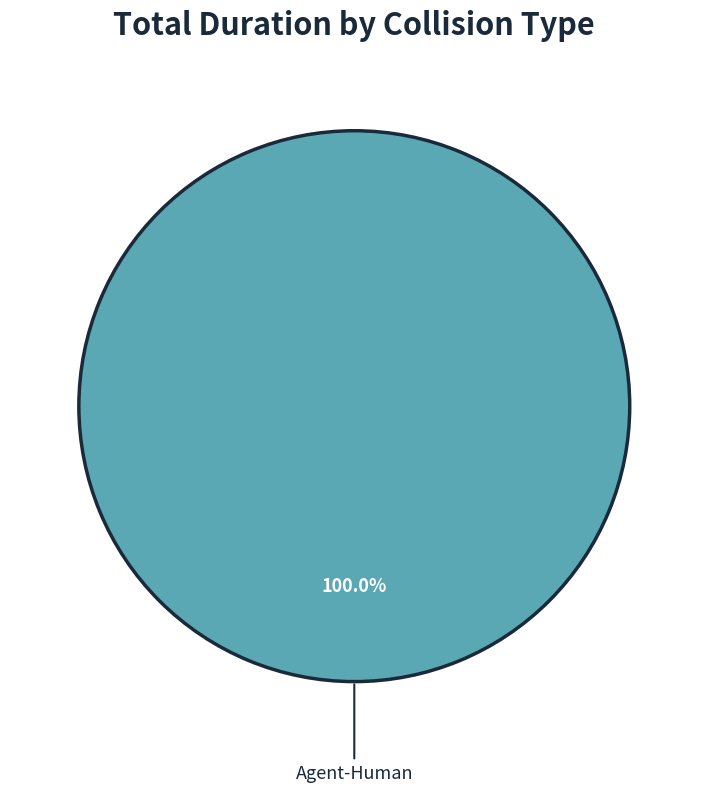

Rank the categories by value from highest to lowest.

Agent-Human